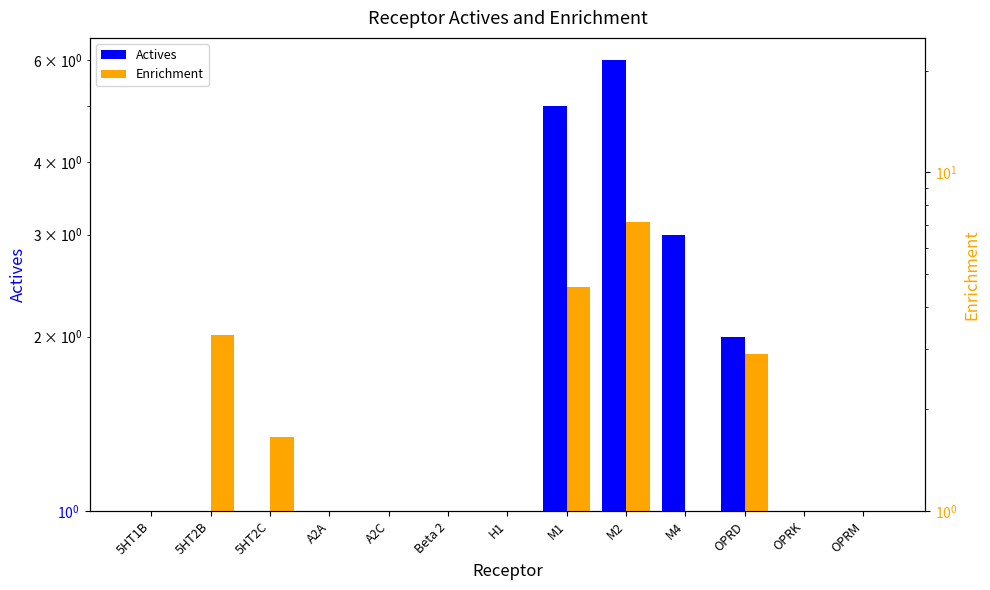

Which series has the largest range (max minus min)?

Enrichment